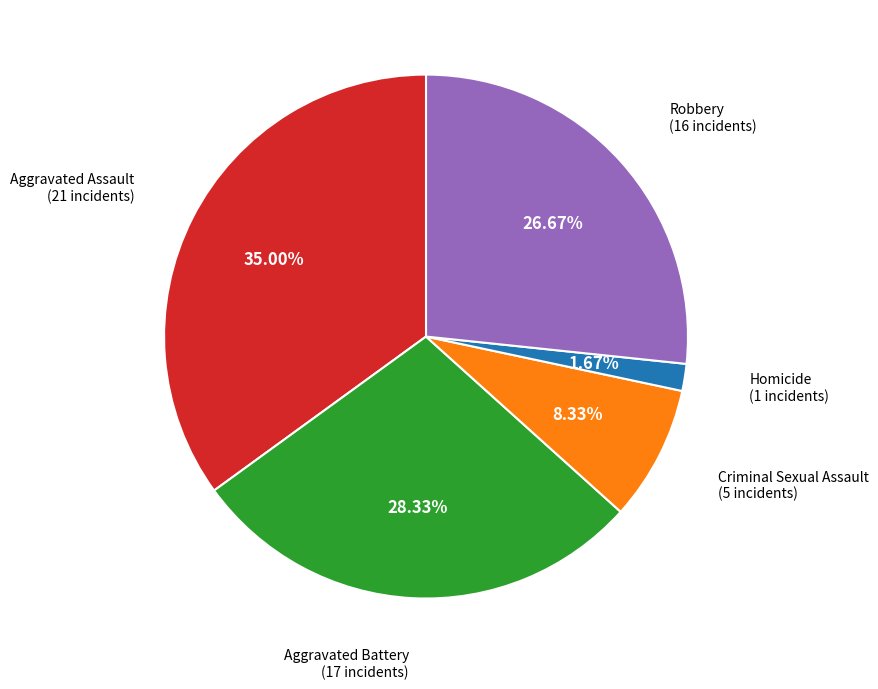

Does any single category account for the majority?

No